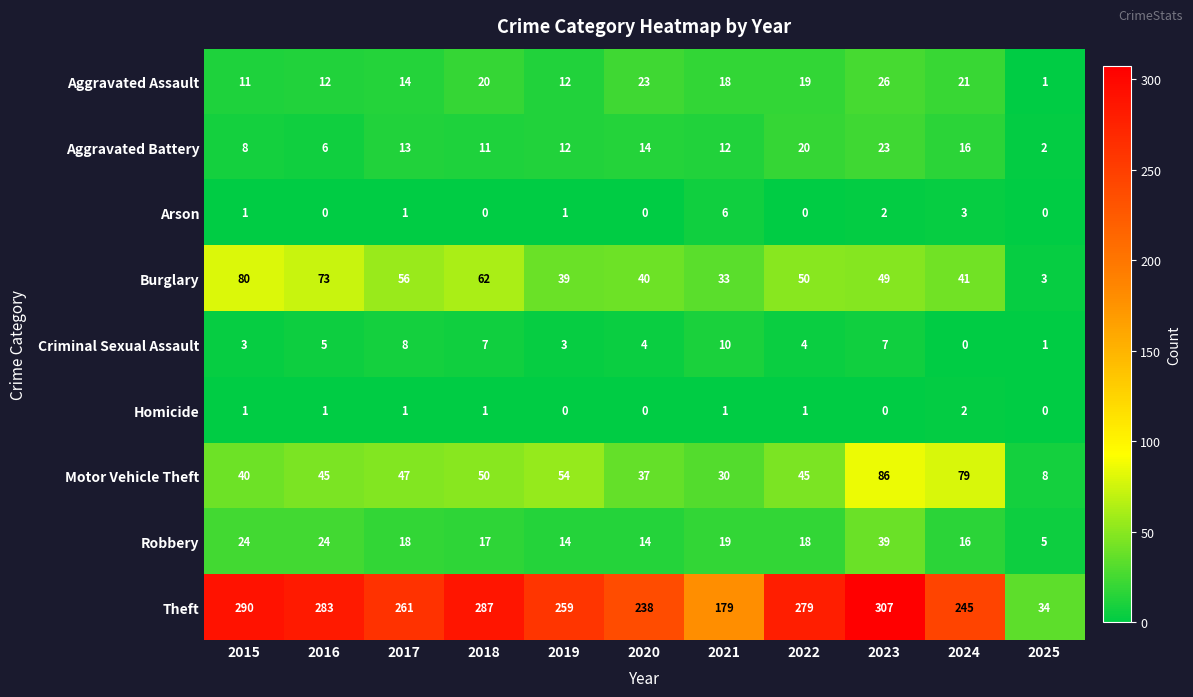

Where does the Theft series first go above 261?

2015